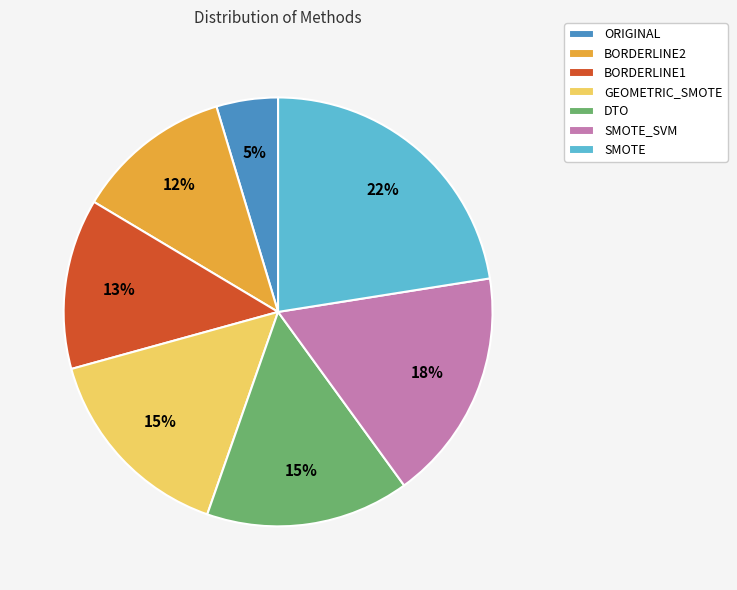

Count the number of slices in the pie.

7